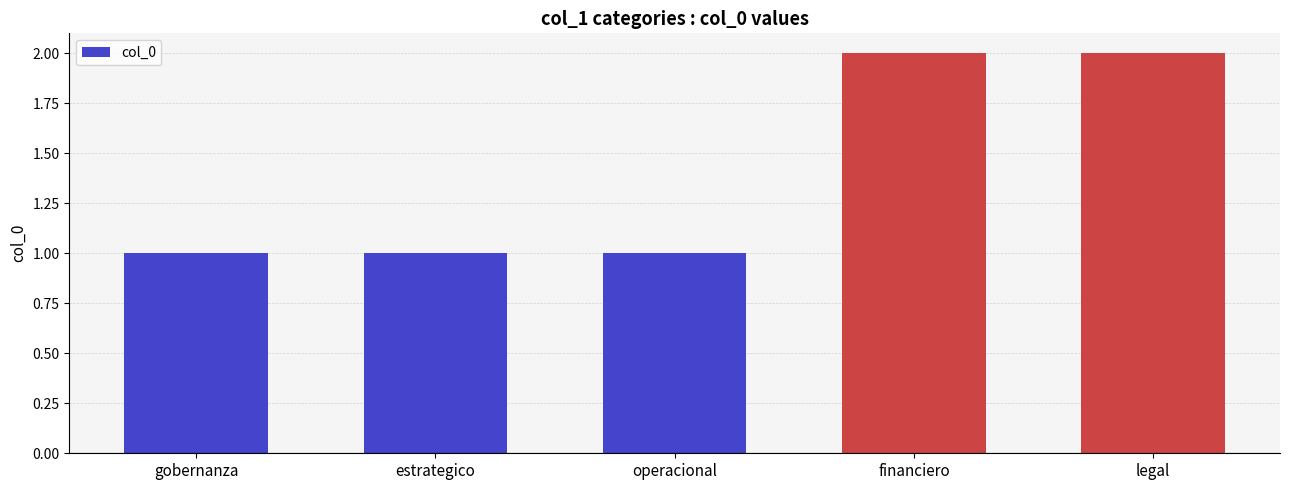

What is the change in value from gobernanza to financiero?

+1